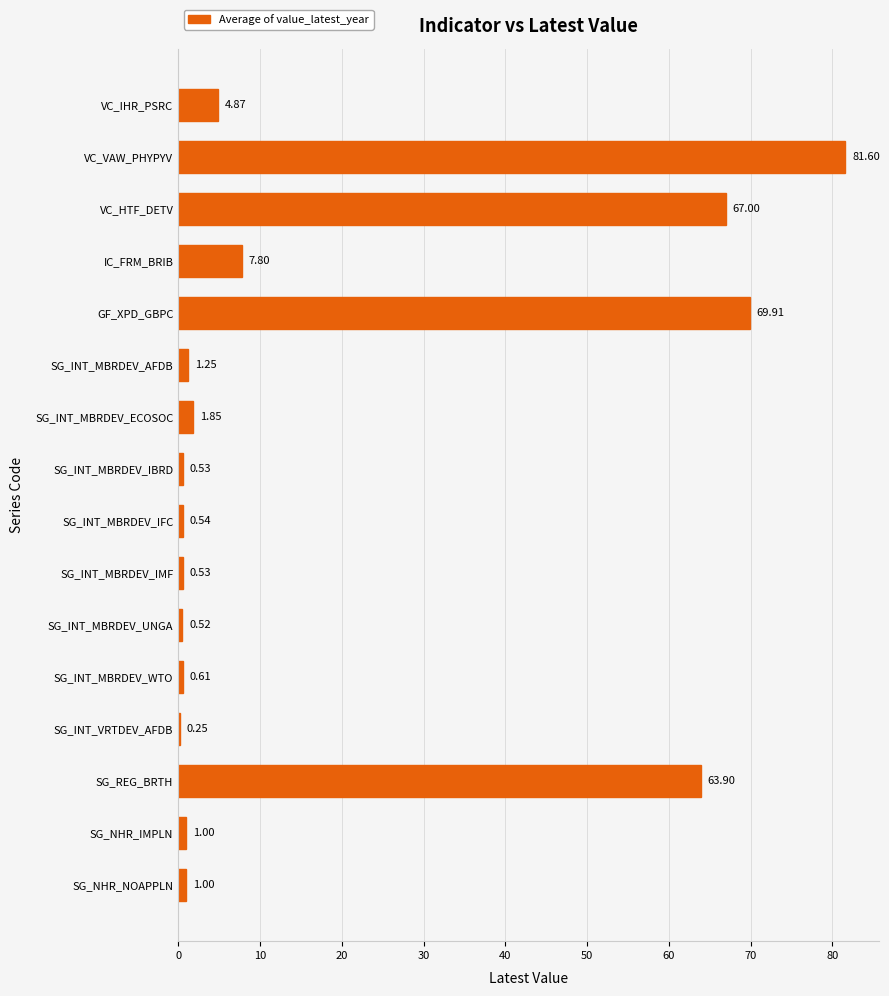

How many distinct data groups are displayed?

1